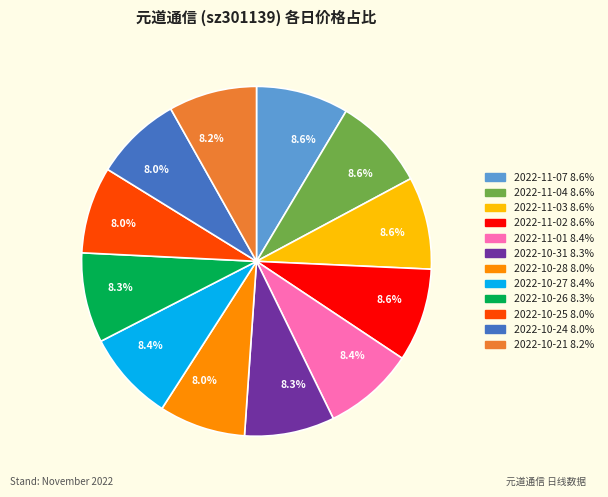

Combined, what portion of the pie is 2022-11-04 and 2022-11-02?

17.2%